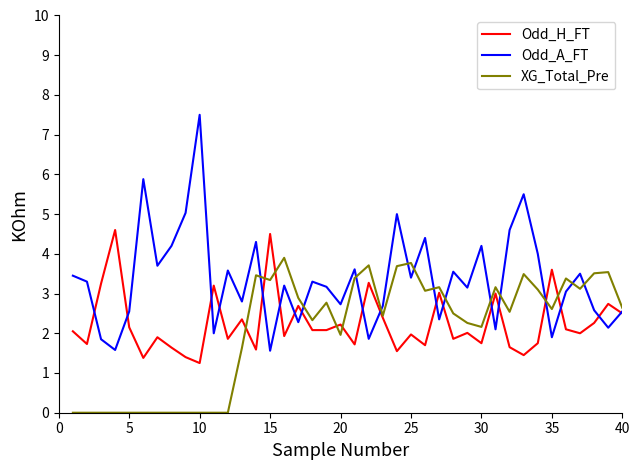

What is the maximum value shown in the chart?

7.5